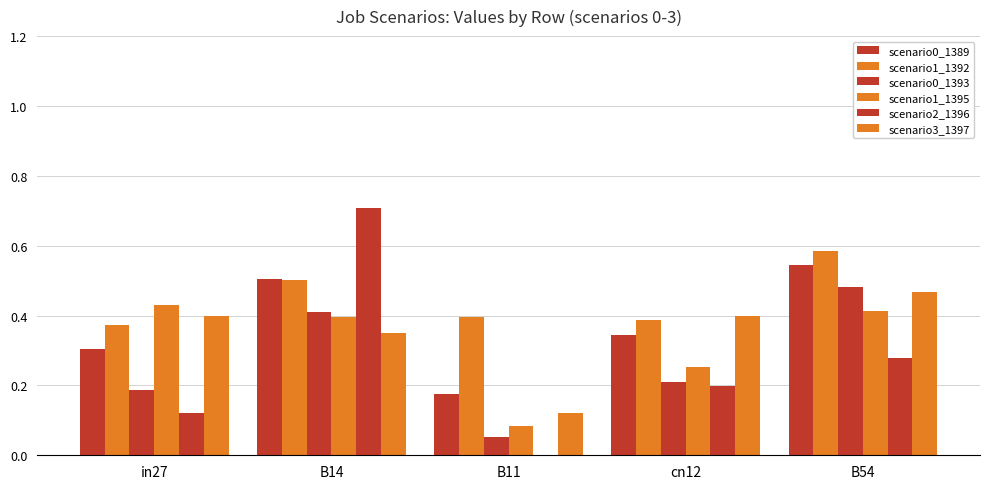

Reading right to left, list all the values displayed in this chart.

scenario0_1389: B54=0.5	cn12=0.3	B11=0.2	B14=0.5	in27=0.3
scenario1_1392: B54=0.6	cn12=0.4	B11=0.4	B14=0.5	in27=0.4
scenario0_1393: B54=0.5	cn12=0.2	B11=0.1	B14=0.4	in27=0.2
scenario1_1395: B54=0.4	cn12=0.3	B11=0.1	B14=0.4	in27=0.4
scenario2_1396: B54=0.3	cn12=0.2	B11=0.0	B14=0.7	in27=0.1
scenario3_1397: B54=0.5	cn12=0.4	B11=0.1	B14=0.3	in27=0.4